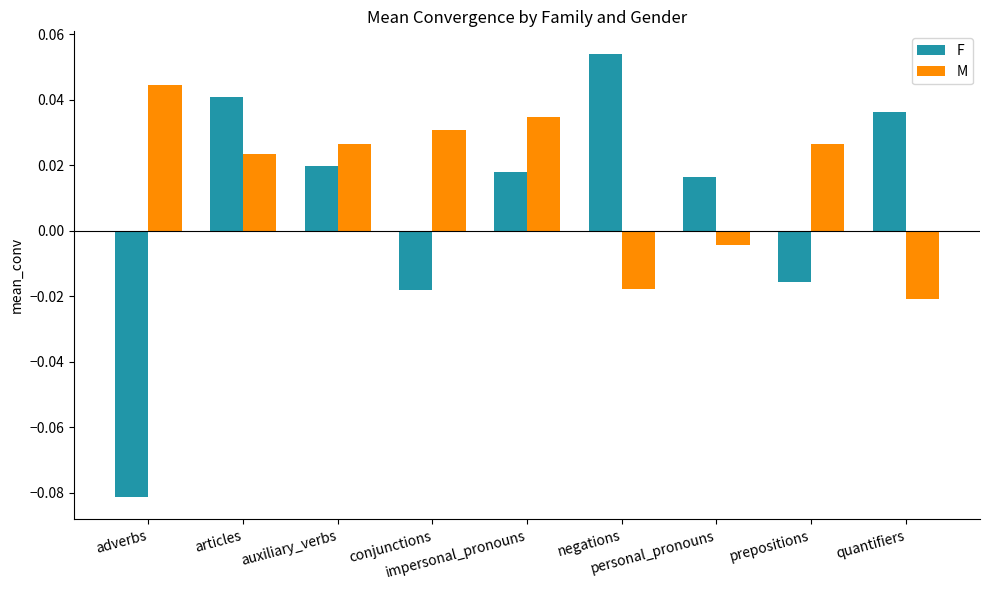

What is the label of the 7th bar from the right?

auxiliary_verbs